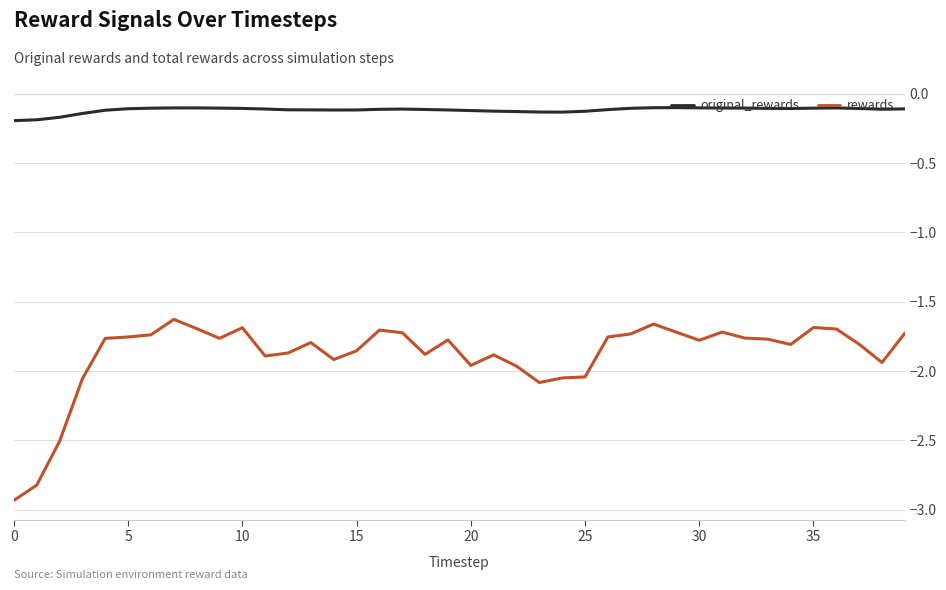

What is the highest value of the rewards series?

-1.6